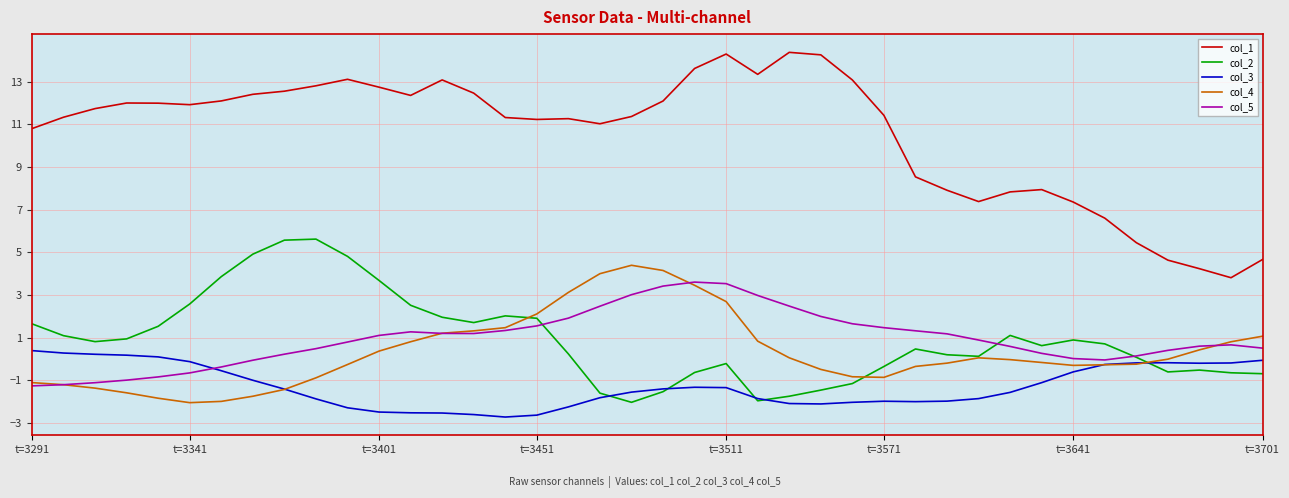

True or false: col_5 and col_1 intersect in this chart.

False